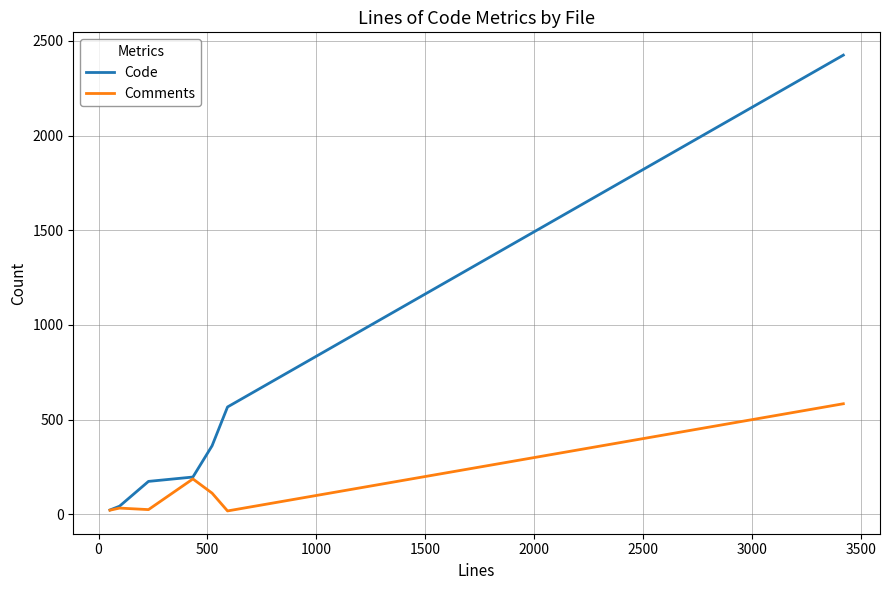

Which series has the widest spread of values?

Code